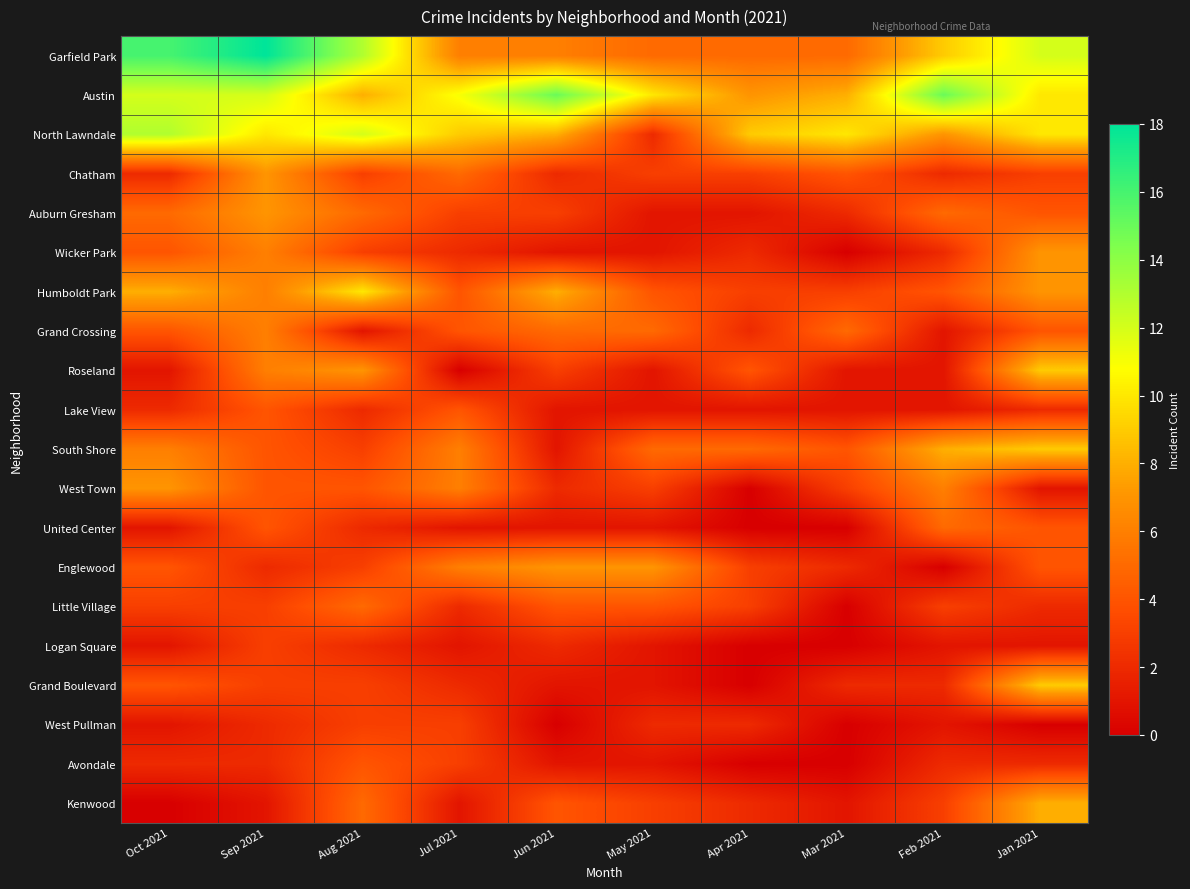

Rank the series by their maximum value, from lowest to highest.

Logan Square, West Pullman, Lake View, Avondale, United Center, Little Village, Grand Crossing, Chatham, Auburn Gresham, Wicker Park, West Town, Englewood, Kenwood, Roseland, South Shore, Grand Boulevard, Humboldt Park, North Lawndale, Austin, Garfield Park